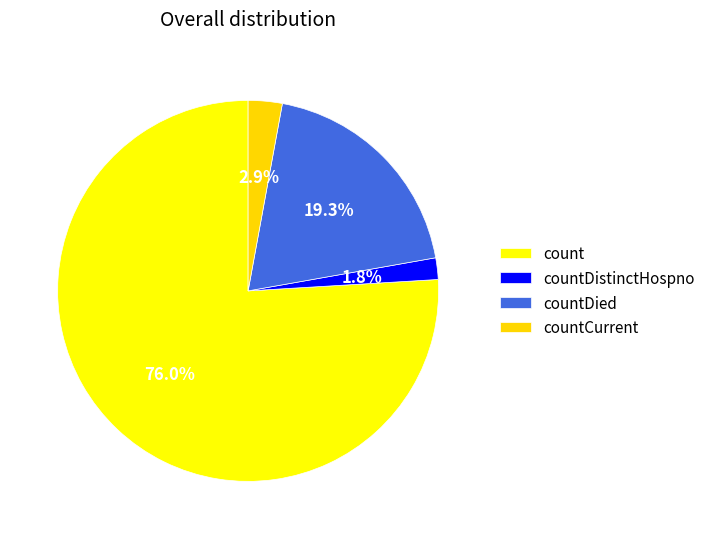

Which category has the smallest portion of the pie?

countDistinctHospno